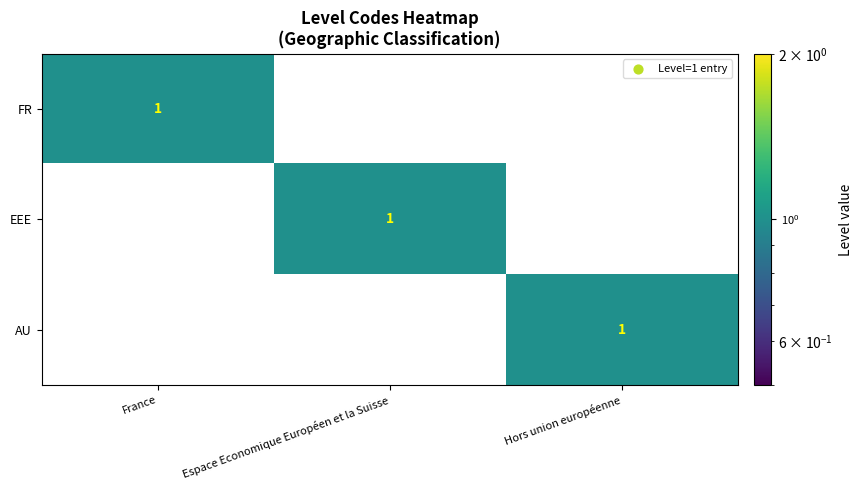

Is it true that FR equals 1 at Espace Economique Européen et la Suisse?

False